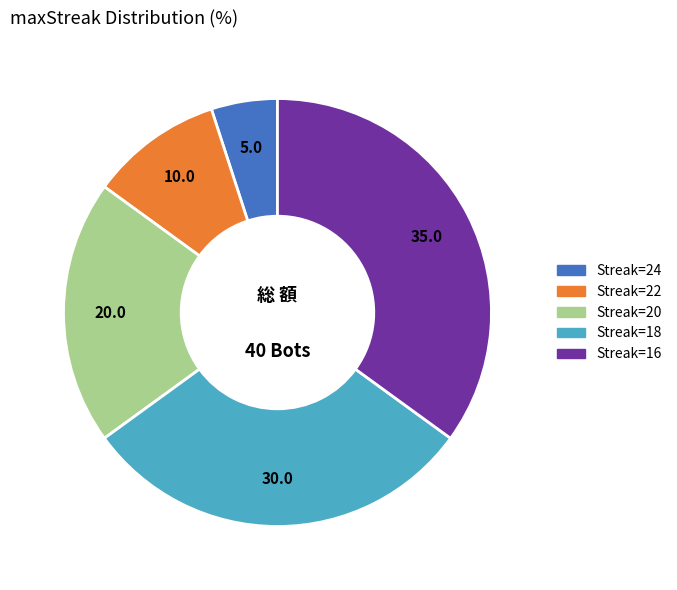

Rank the categories by value from lowest to highest.

24, 22, 20, 18, 16